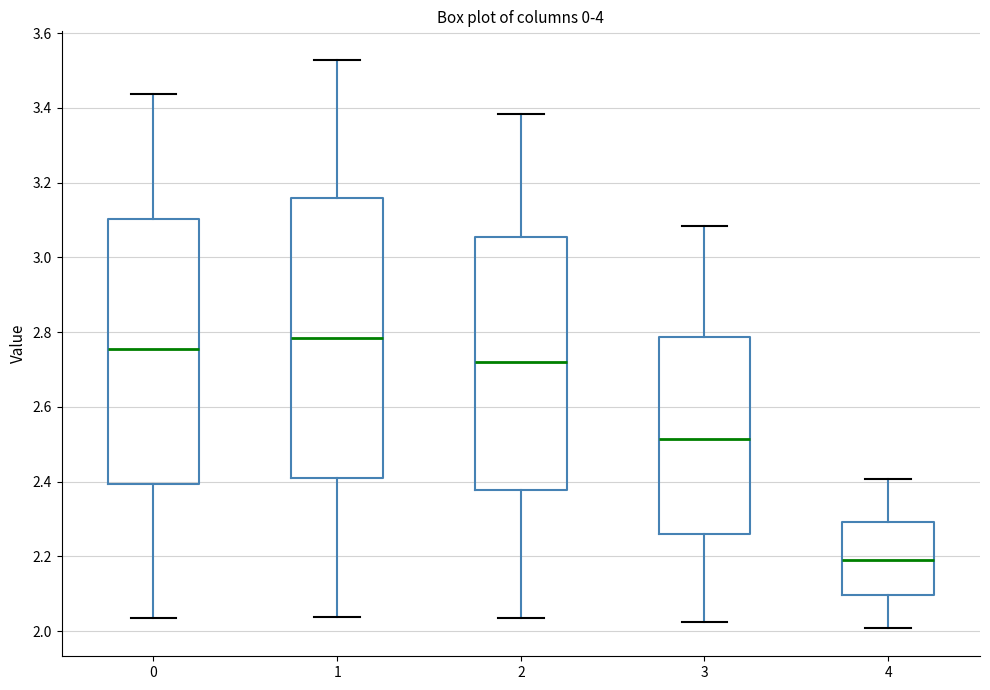

Which box is the tallest, from its lower edge to its upper edge?

1